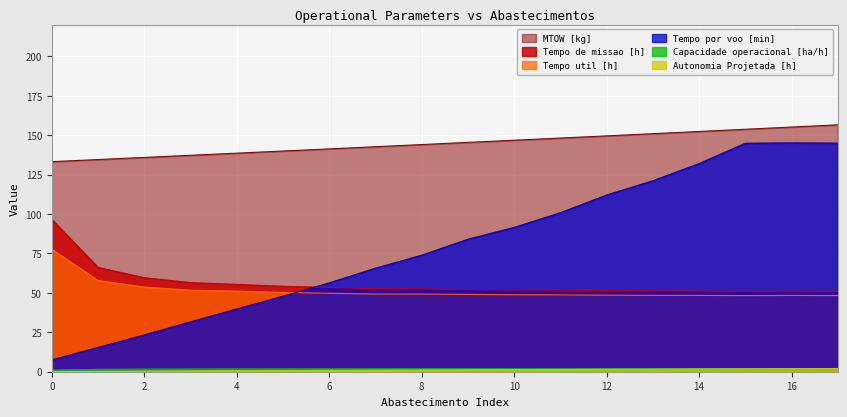

How many data points in MTOW [kg] are less than 145?

9